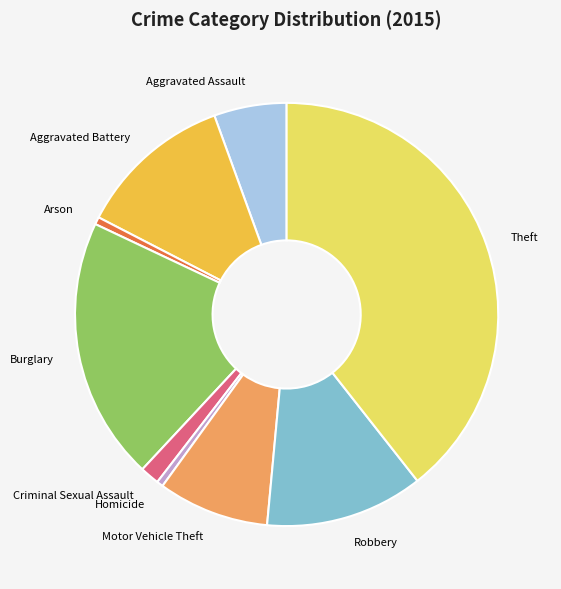

How many segments does this pie chart have?

9